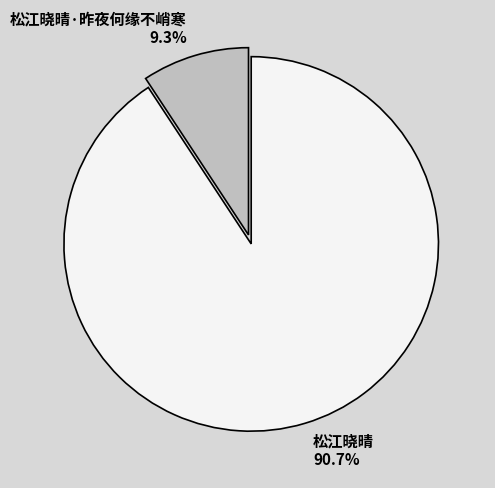

Between 松江晓晴 90.7% and 松江晓晴·昨夜何缘不峭寒 9.3%, which is larger?

松江晓晴 90.7%